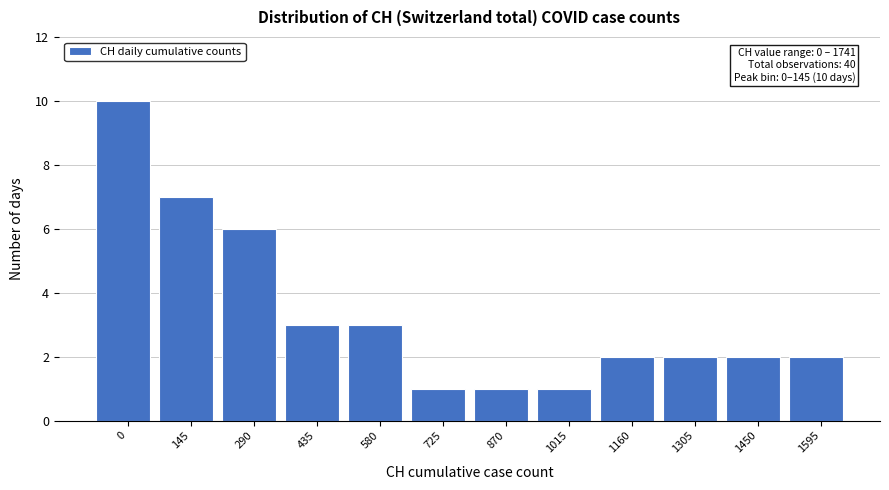

Reading left to right, transcribe all the data shown in this chart.

0=10	145=7	290=6	435=3	580=3	725=1	870=1	1015=1	1160=2	1305=2	1450=2	1595=2